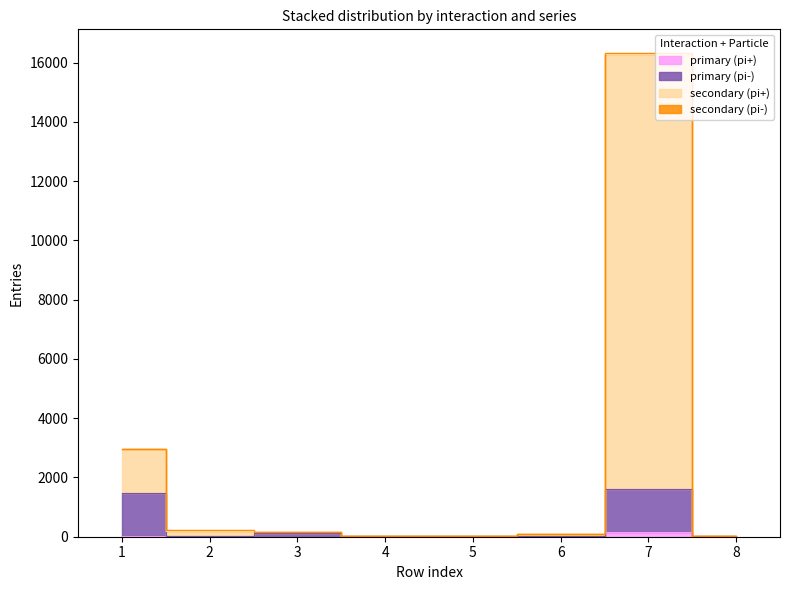

What is the lowest value of the secondary (pi+) series?

21